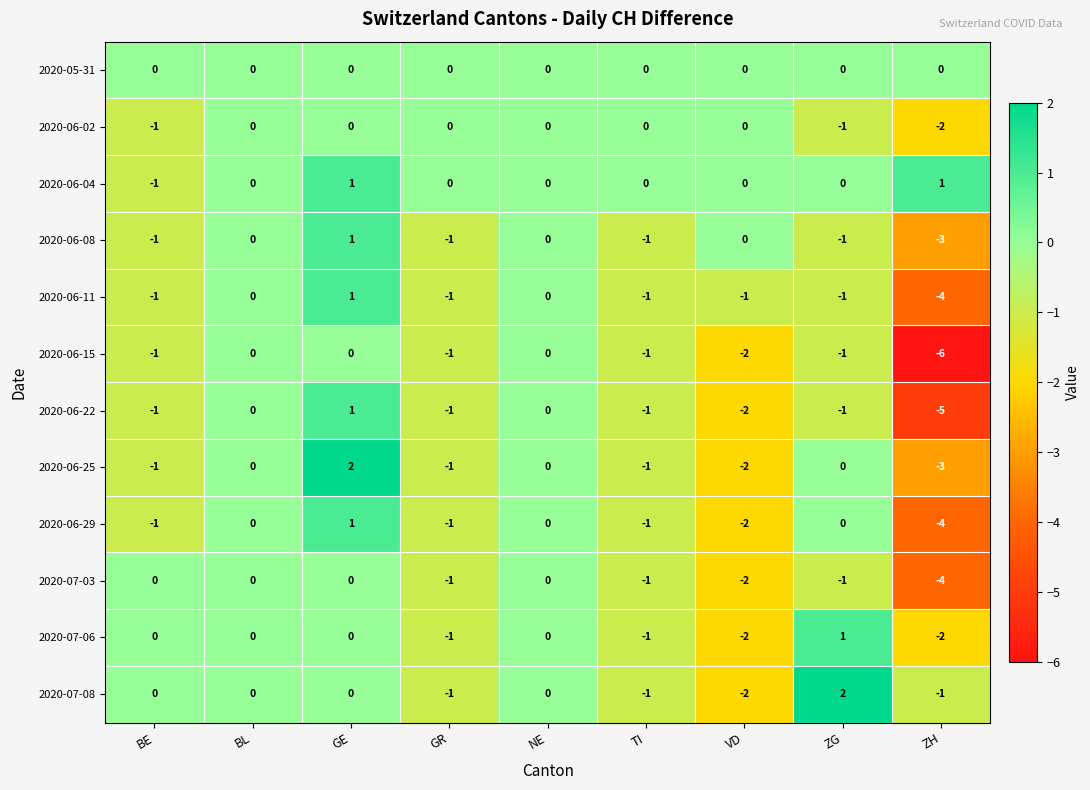

The 2020-07-03 series shows -3 at VD. True or false?

False